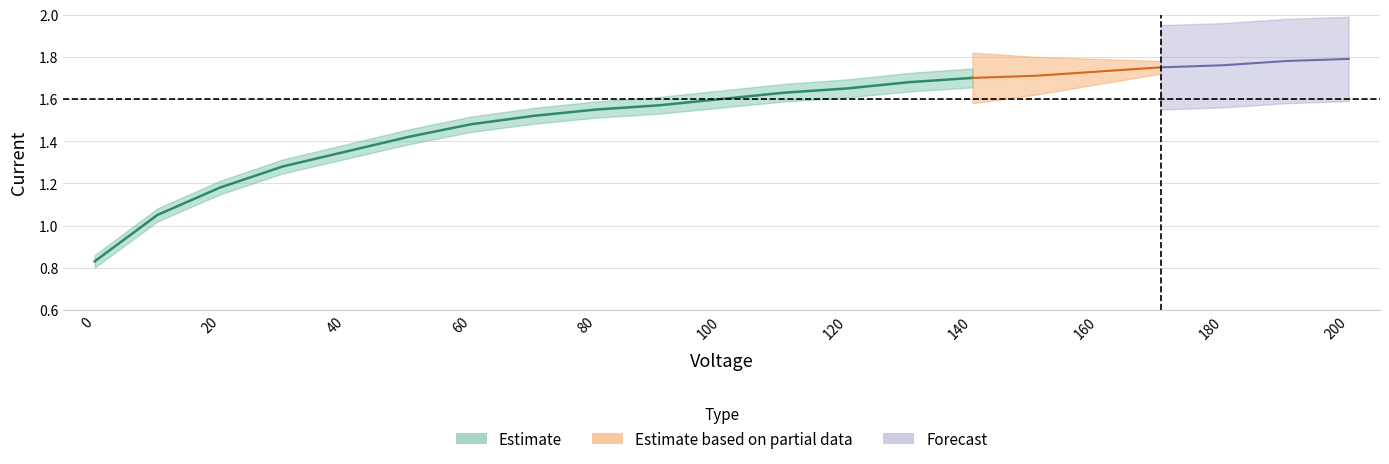

True or false: the data shows 1.7 at 140.

True